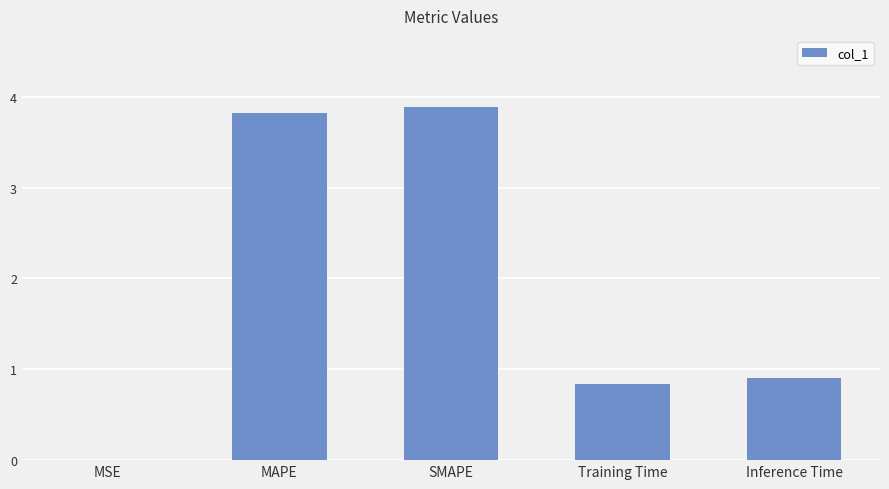

What is the sum of the values at MSE and MAPE?

3.8